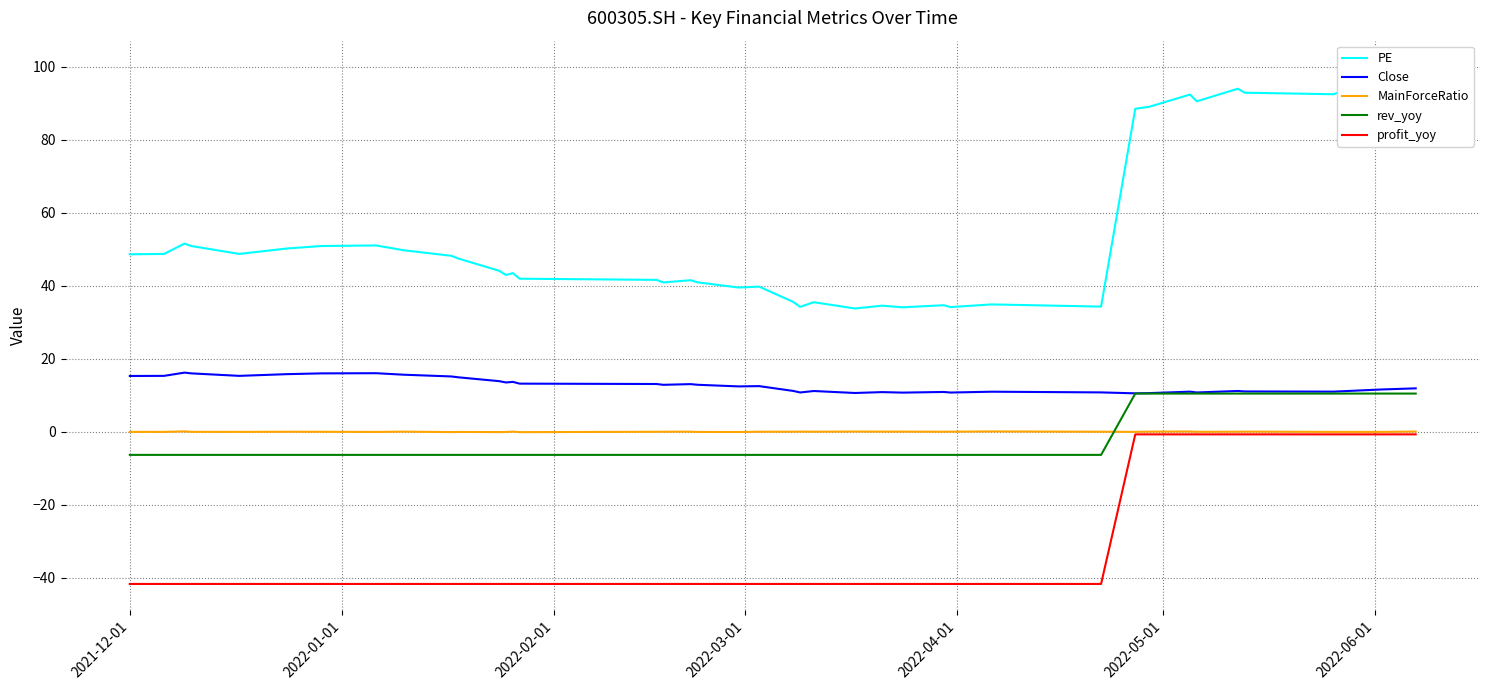

In PE, how many points are lower than both neighbors (excluding endpoints)?

11